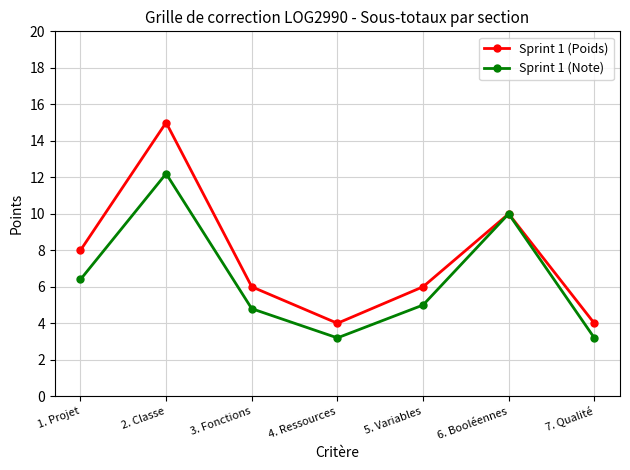

How many lines are shown in the chart?

2